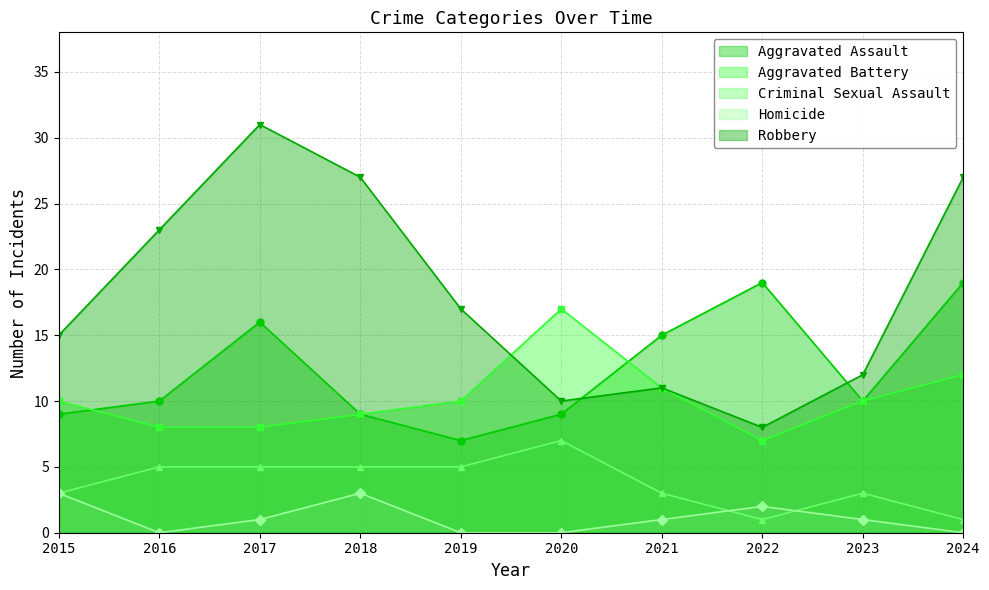

Does the chart display data point markers on the line(s)?

Yes